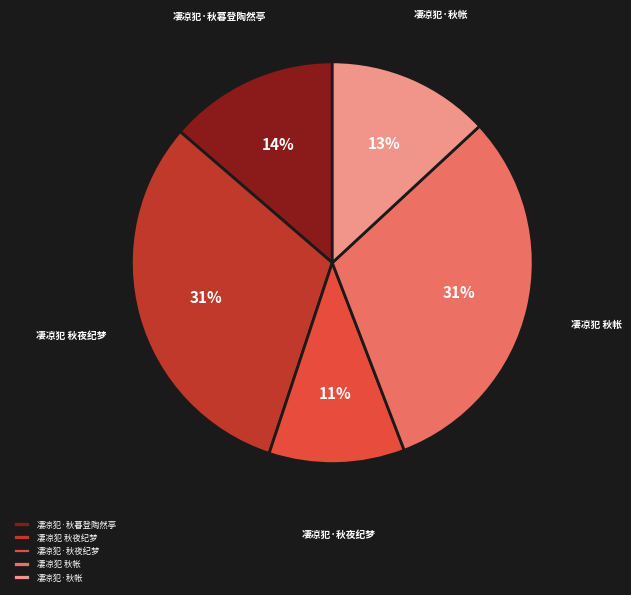

To the nearest percent, what portion does 凄凉犯·秋帐 represent?

13%